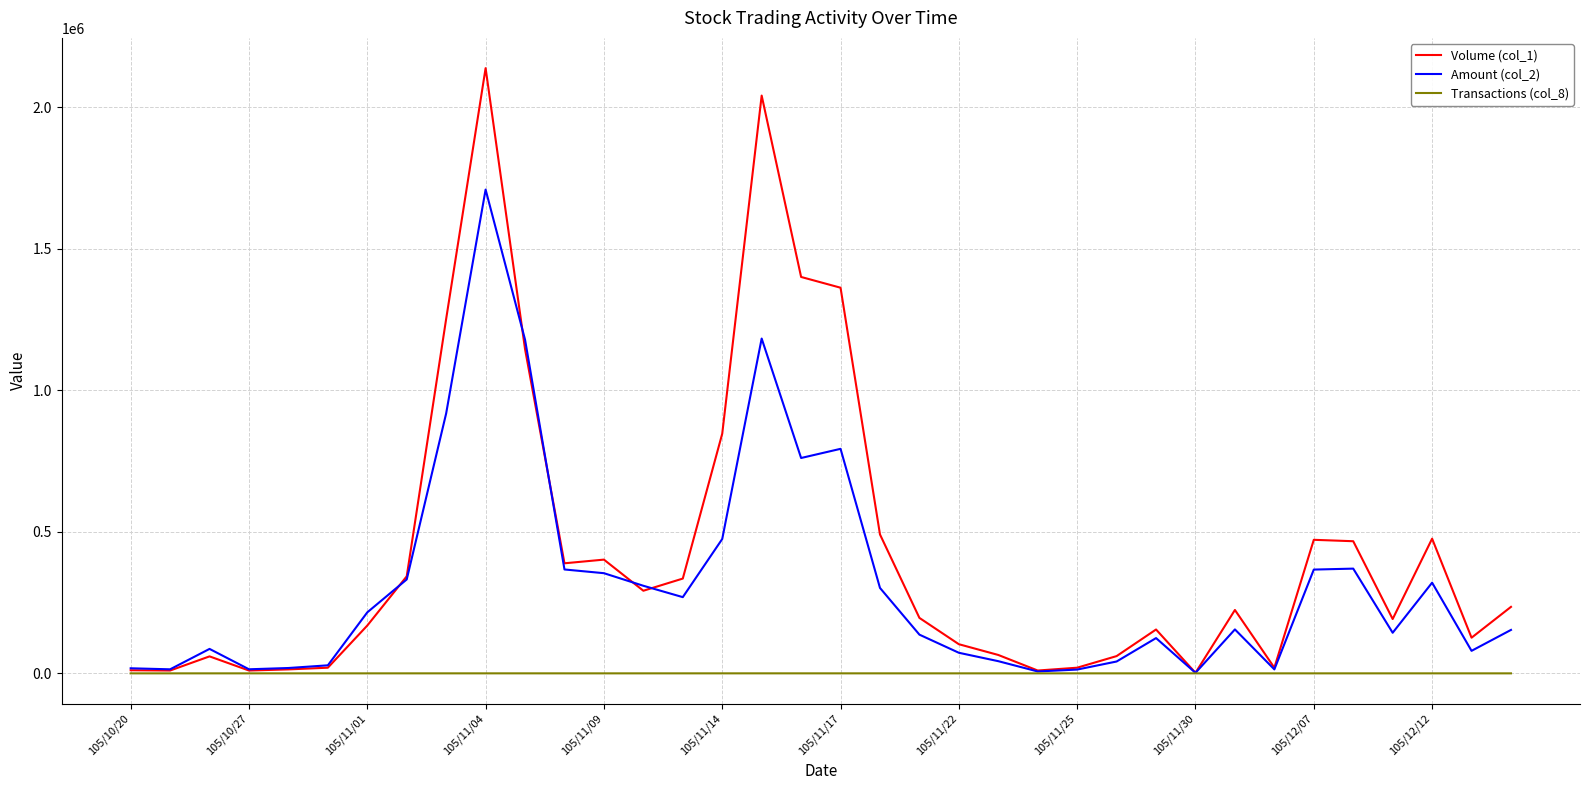

Which series has the widest spread of values?

Volume (col_1)